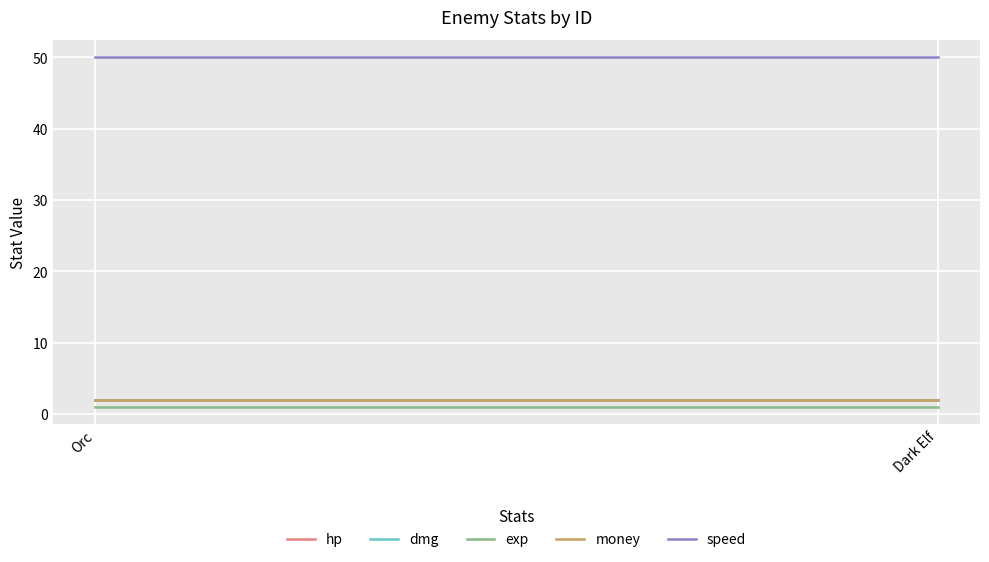

What is the smallest value displayed?

1